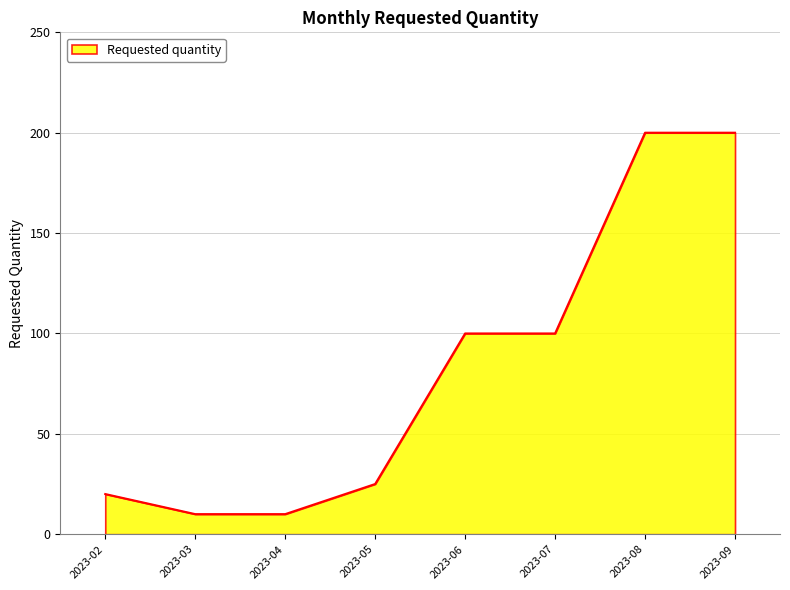

Is it true that the value at 2023-08 is 131?

False